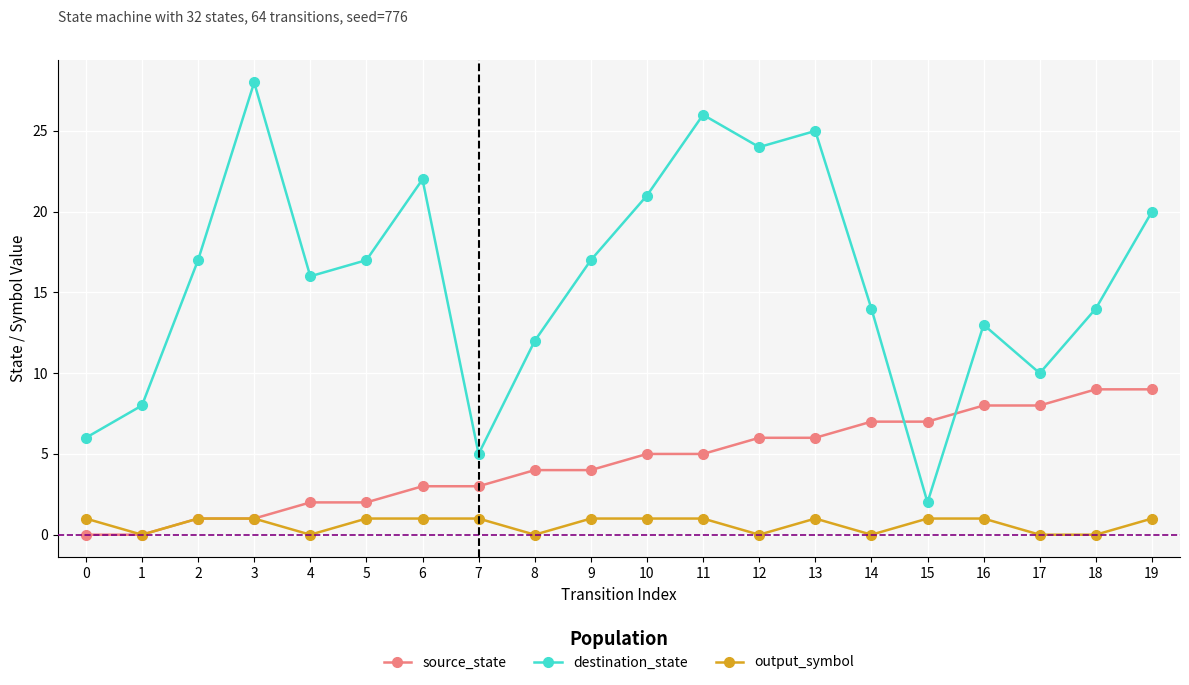

How many data points does each series have?

20